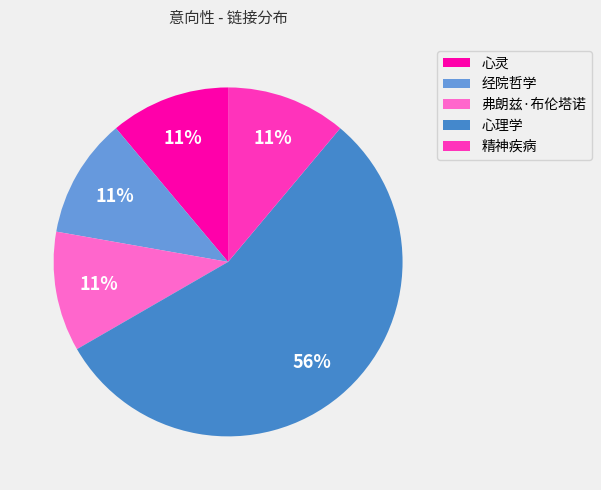

To the nearest percent, what is the average slice percentage?

20%